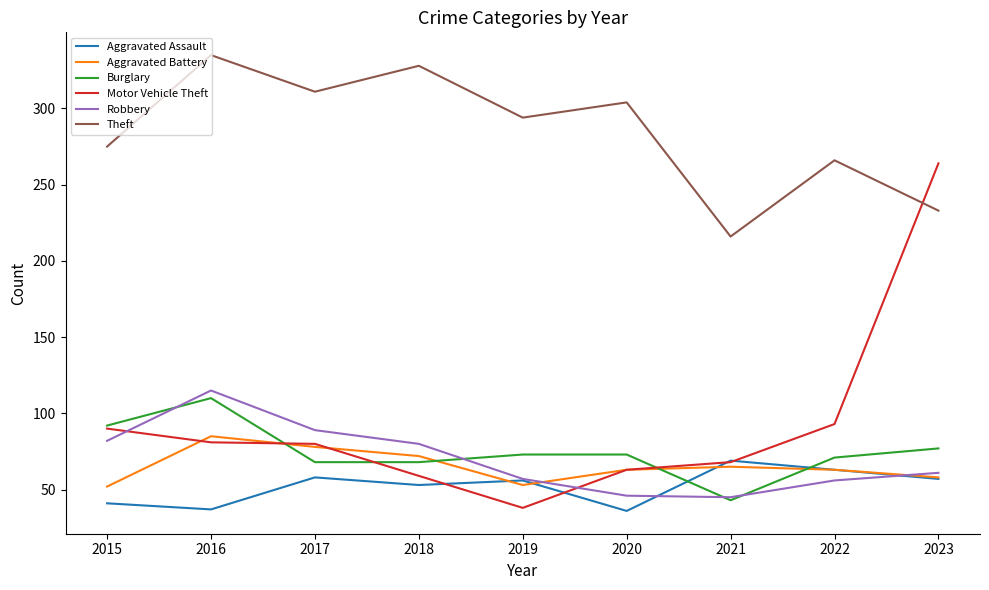

List the labels in order of Theft value, largest first.

2016, 2018, 2017, 2020, 2019, 2015, 2022, 2023, 2021